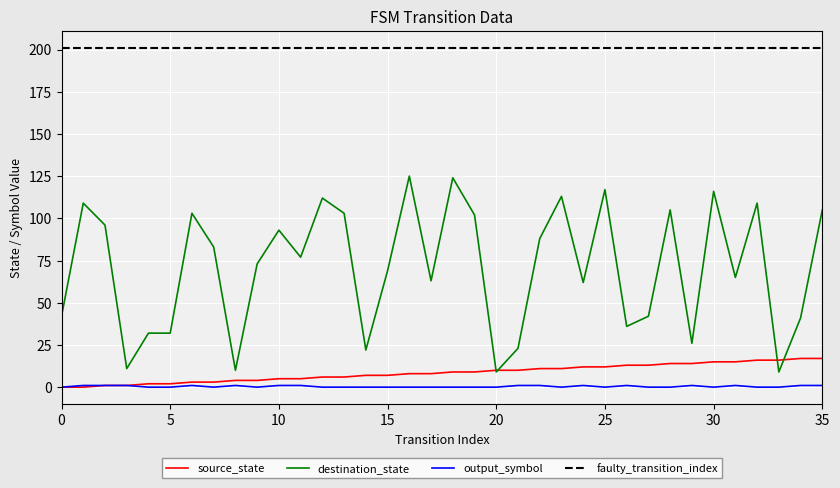

Where is the first local minimum for destination_state?

3